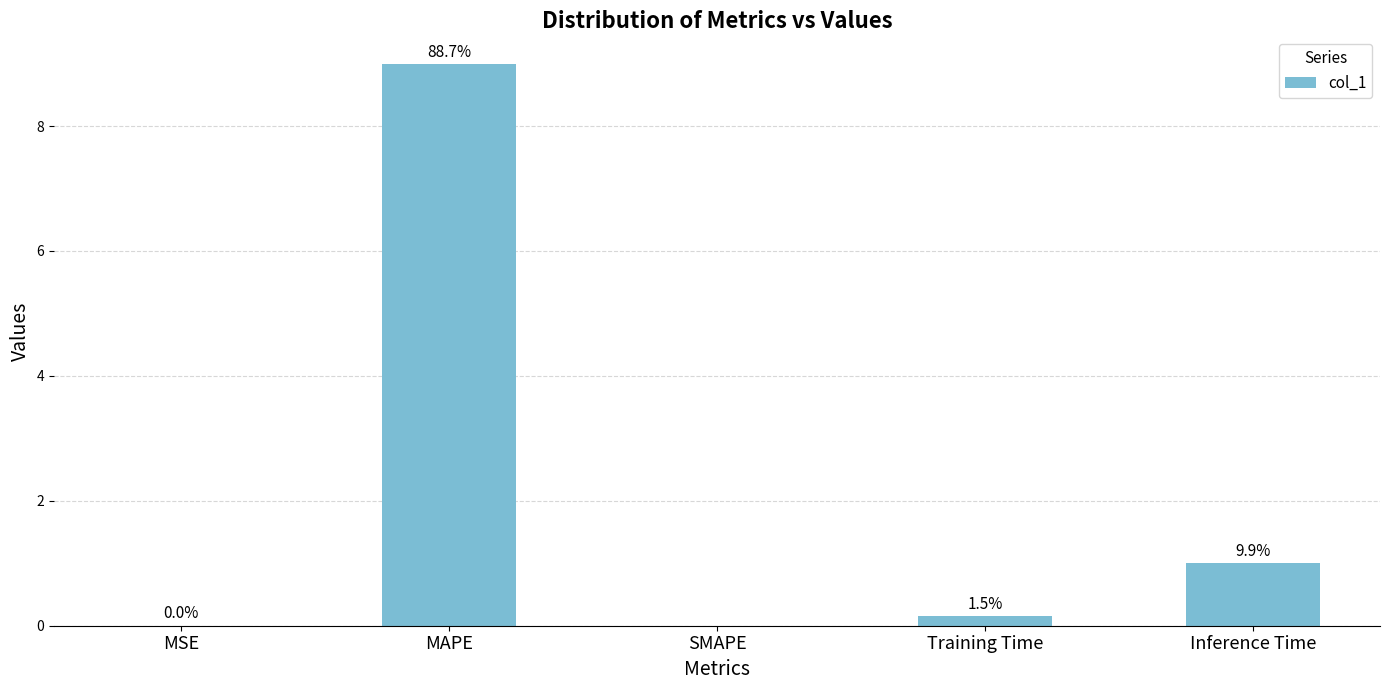

List the labels in order of value, largest first.

MAPE, Inference Time, Training Time, MSE, SMAPE